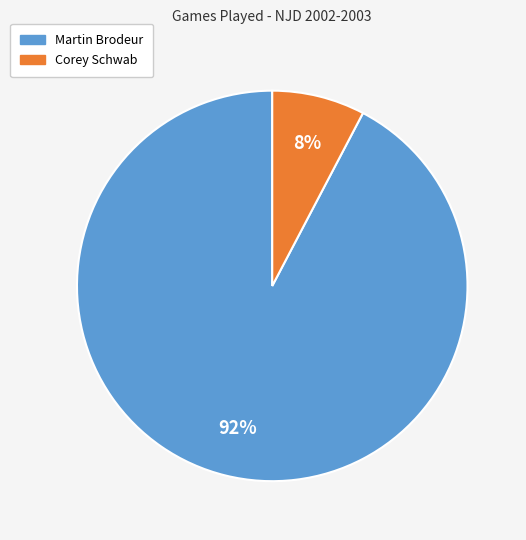

What is the ratio of the value at Corey Schwab to the value at Martin Brodeur?

0.1